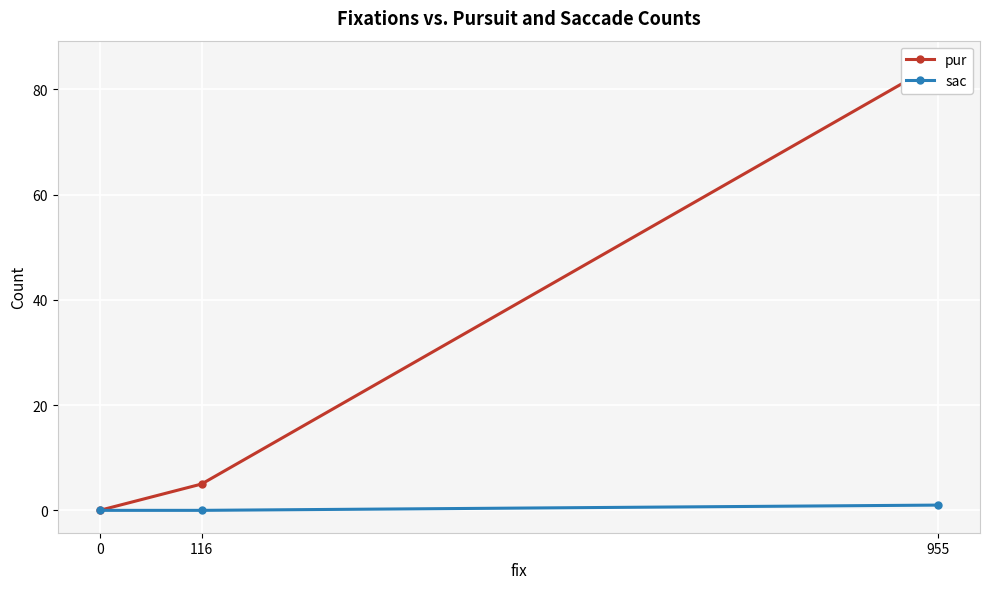

List the labels in order of sac value, smallest first.

116, 0, 955